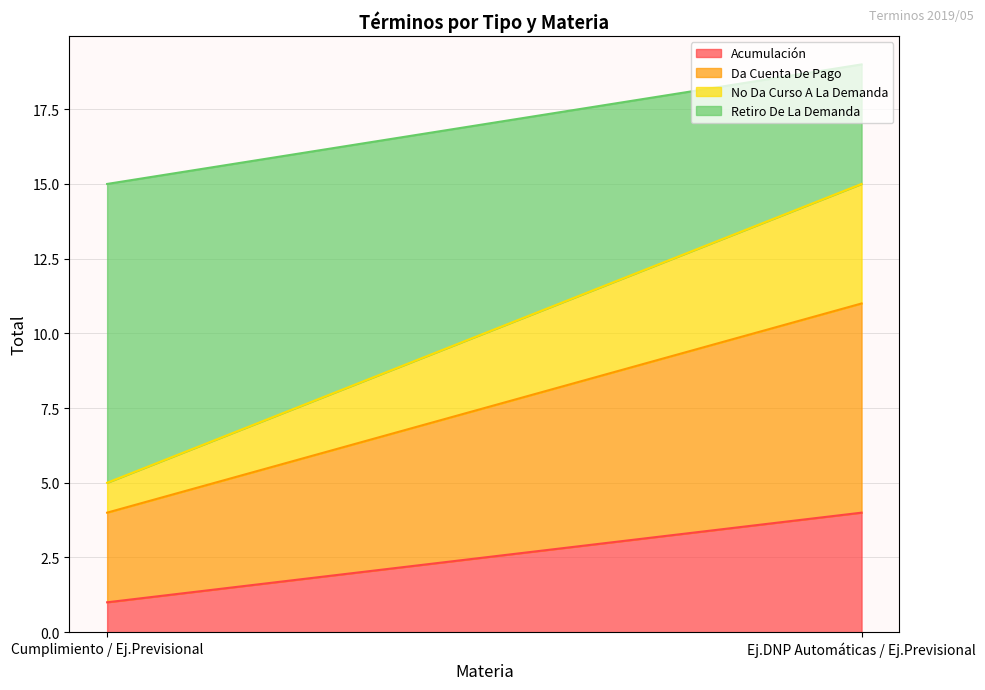

The Acumulación series shows 1 at Cumplimiento. True or false?

True